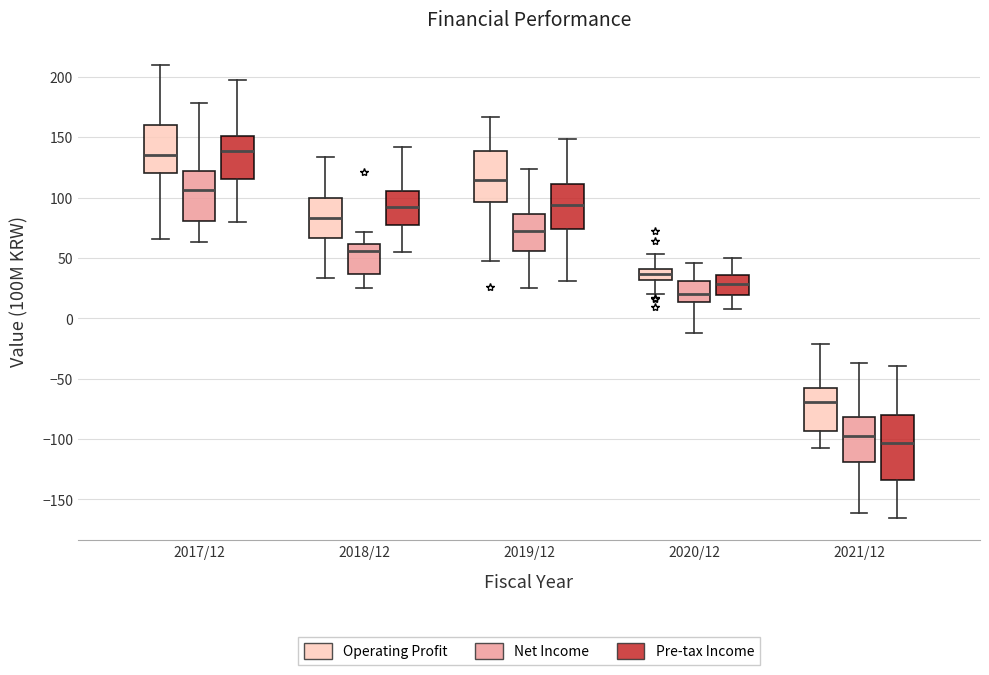

Where is the upper edge of the box for 2017/12 (Net Income) on the y-axis? The values are not printed on the chart, so give them approximately, as read against the axis.

120